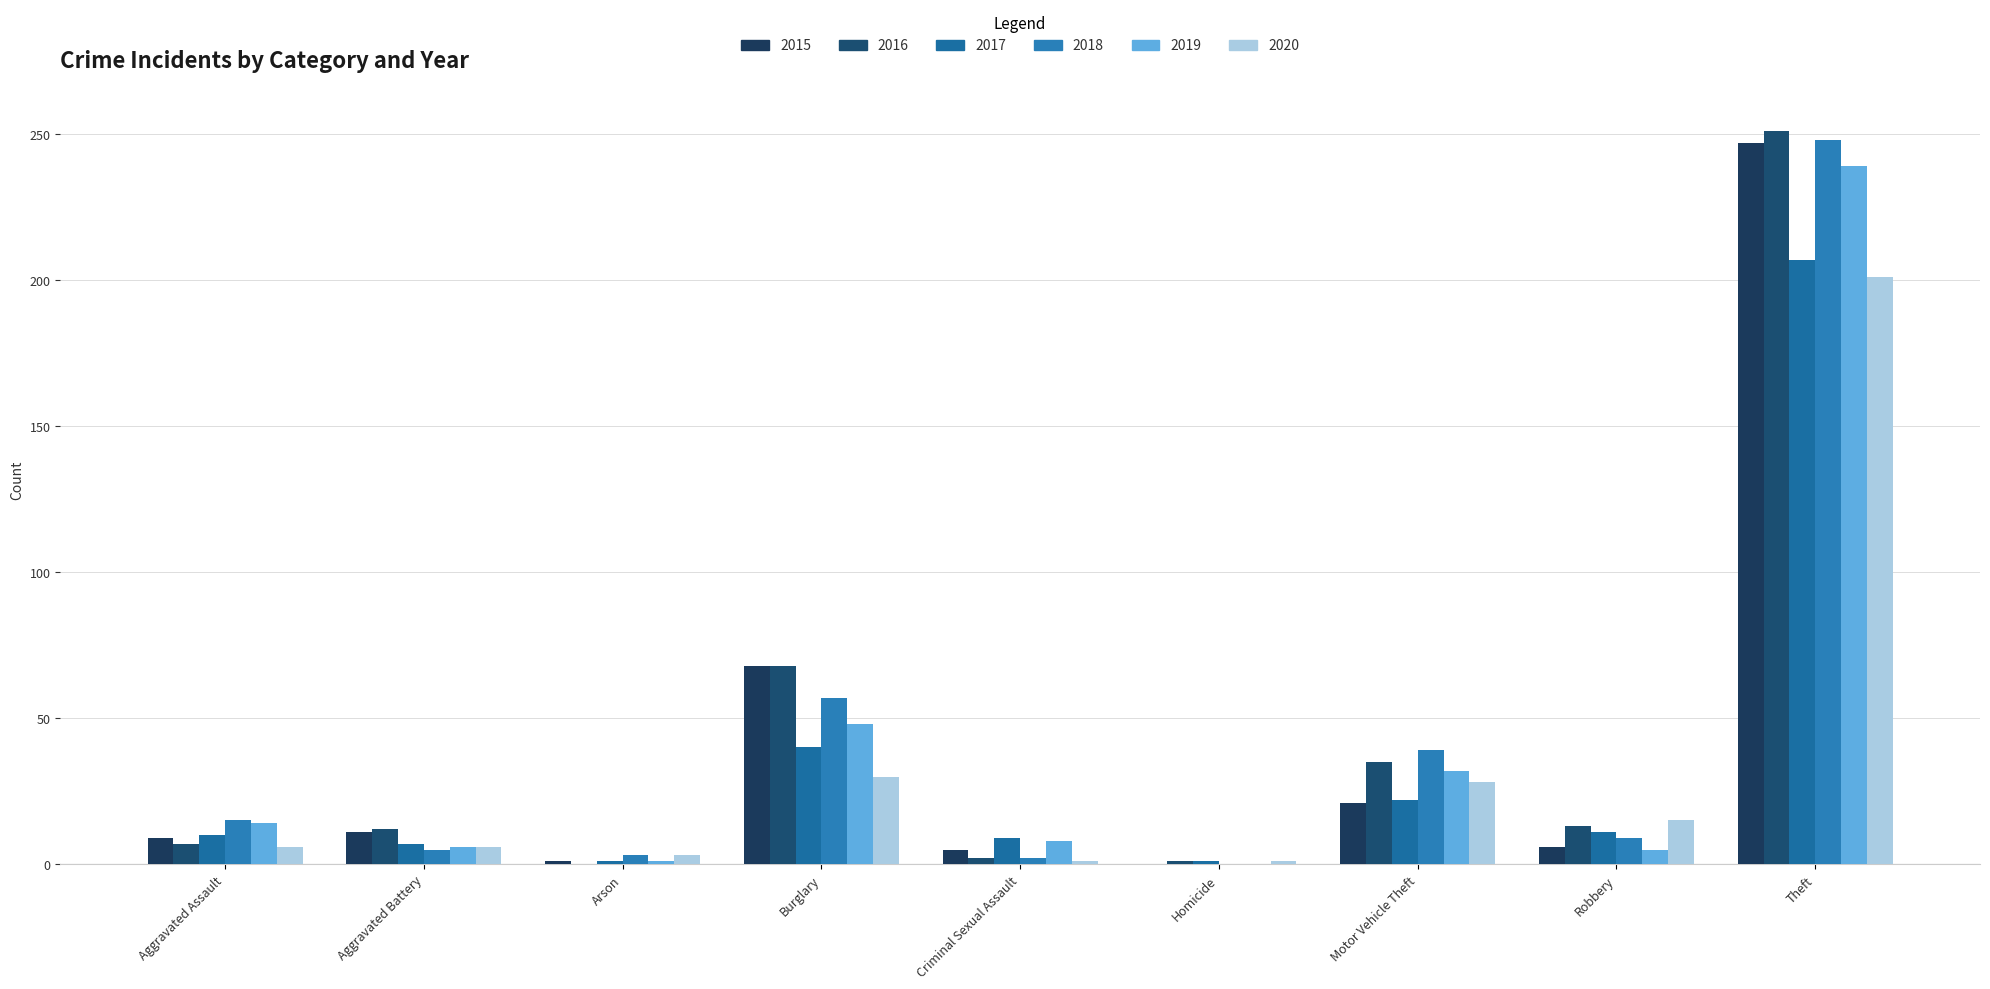

True or false: 2018 has a value of 5 at Aggravated Battery.

True